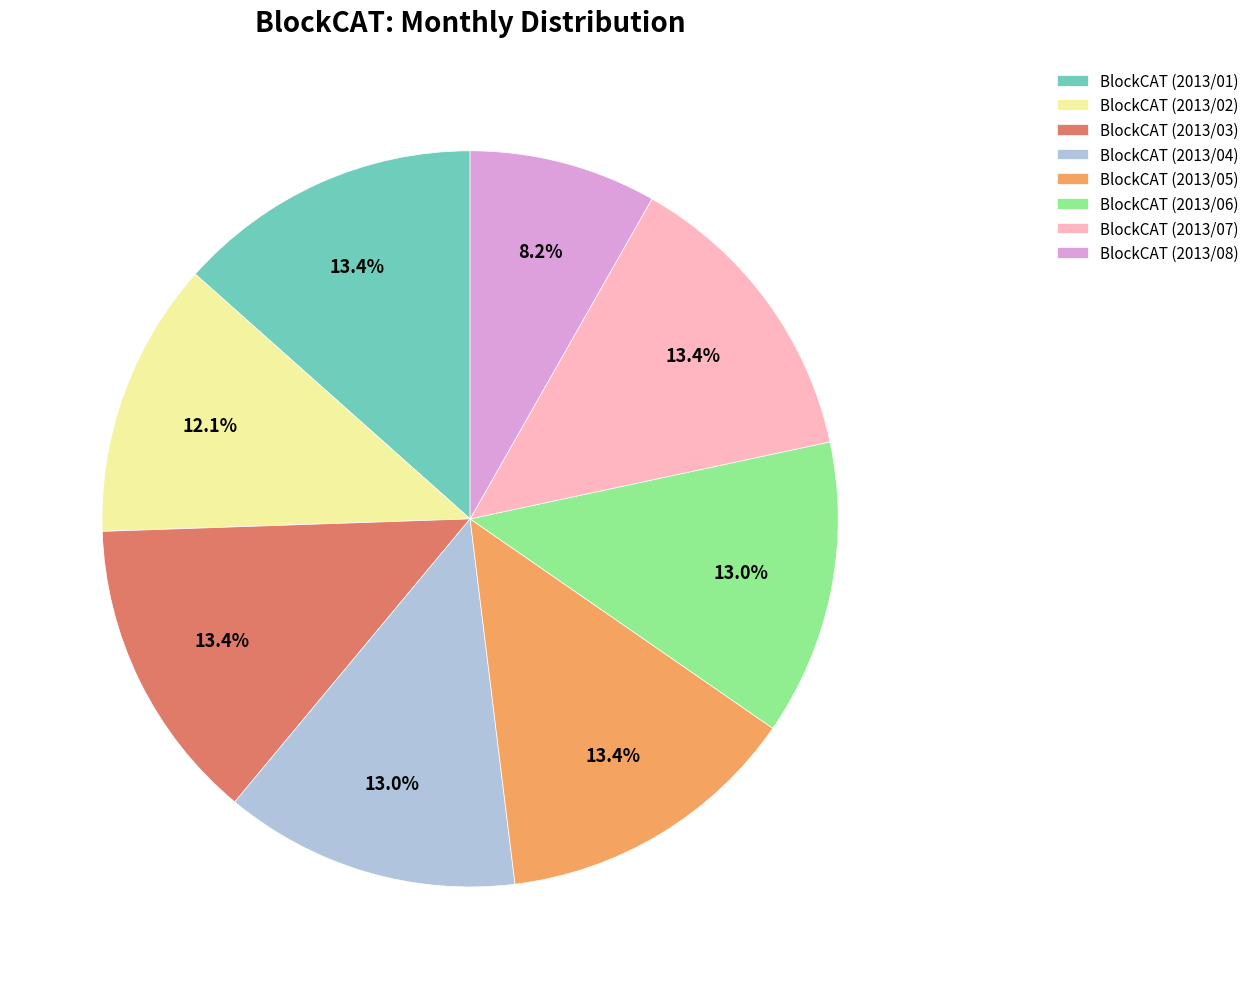

True or false: BlockCAT (2013/06) accounts for 13% of the total.

True